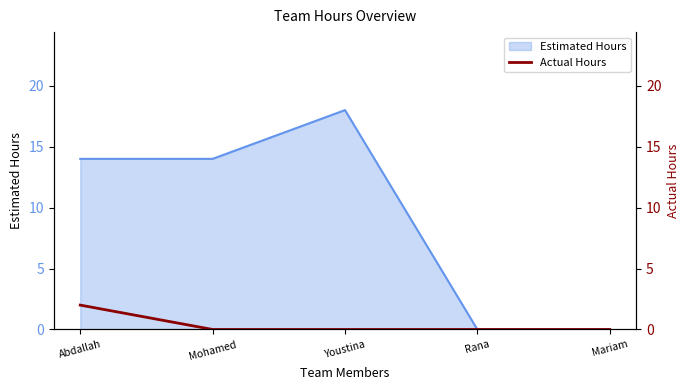

What is the label of the 2nd point from the right?

Rana